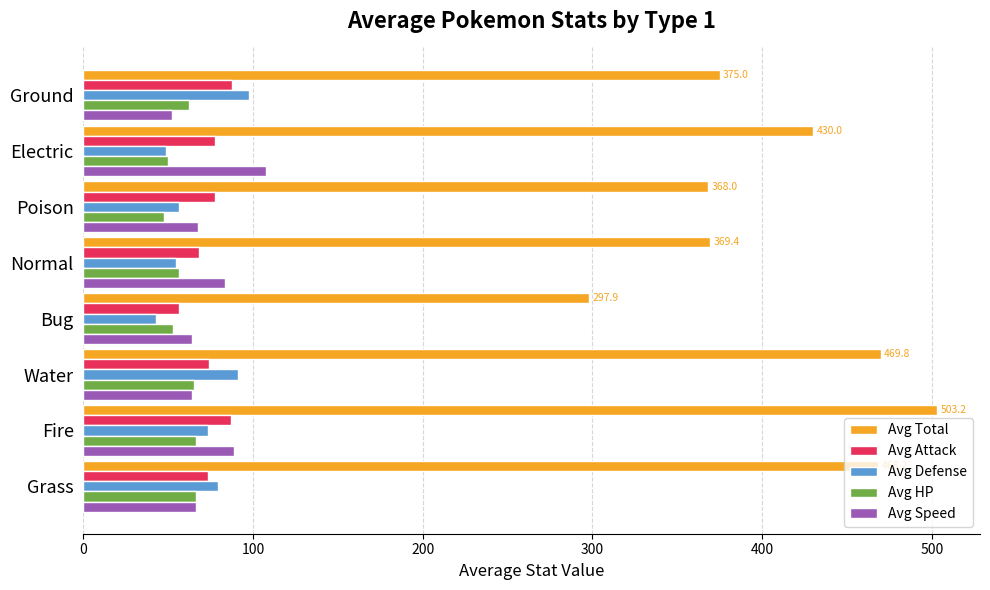

What is the difference between the maximum and minimum values in the Avg Defense series?

54.6